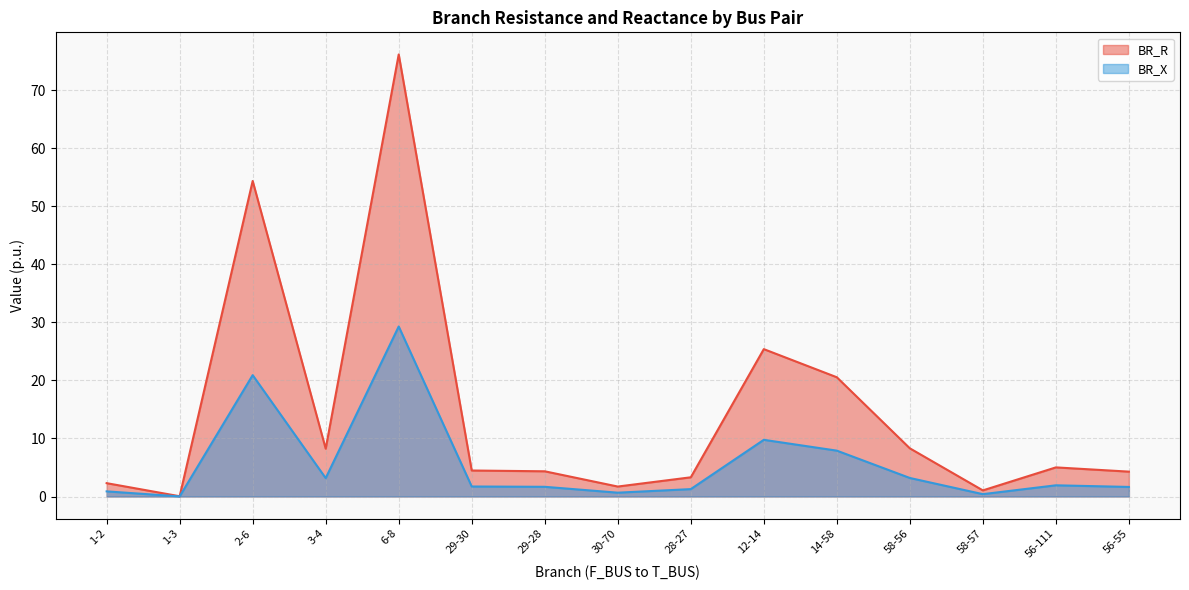

How many values in the BR_X series are below 1?

4